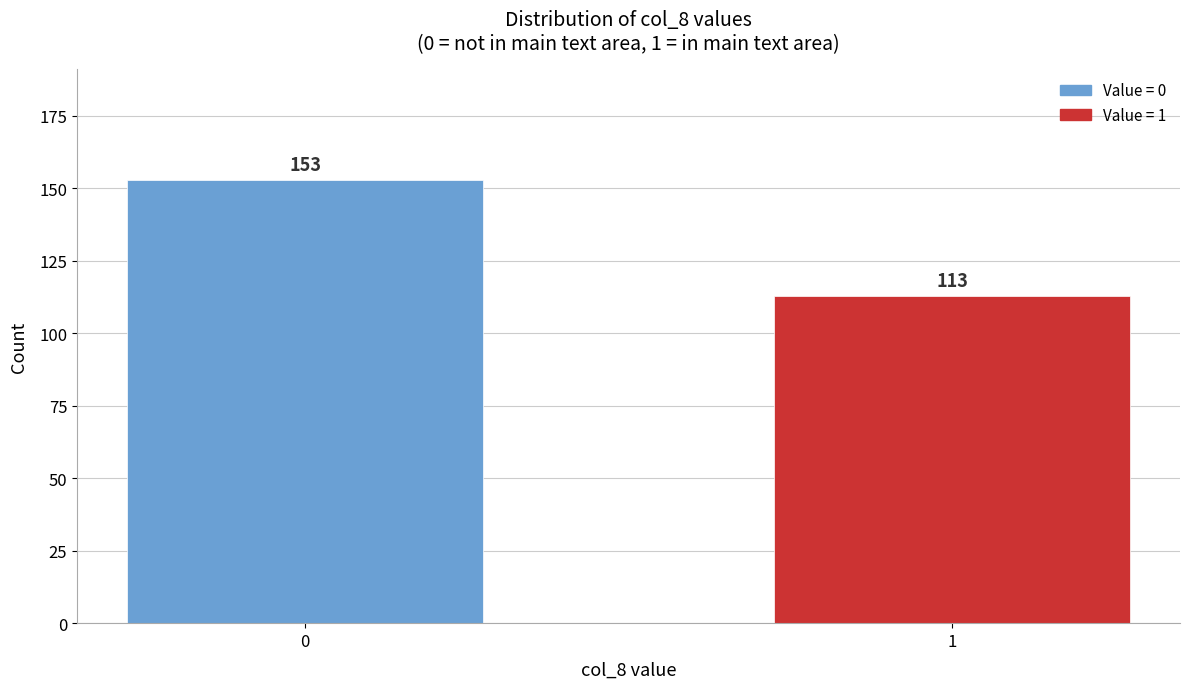

Reading left to right, what are all the values shown in this chart?

0=153	1=113